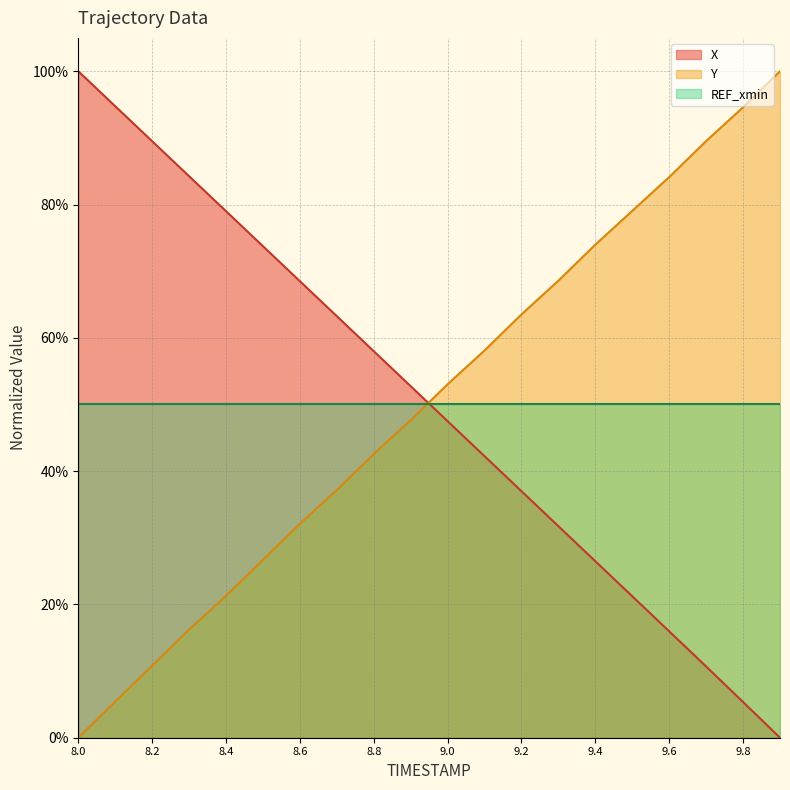

How many intersections are there between Y and X?

1